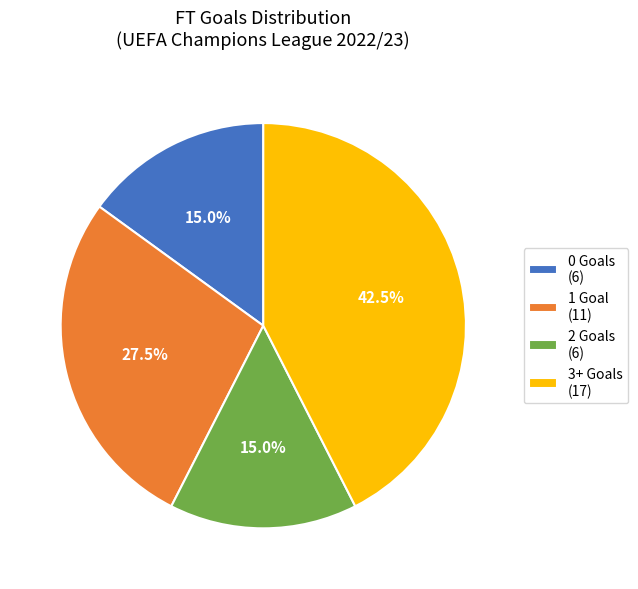

How many segments does this pie chart have?

4